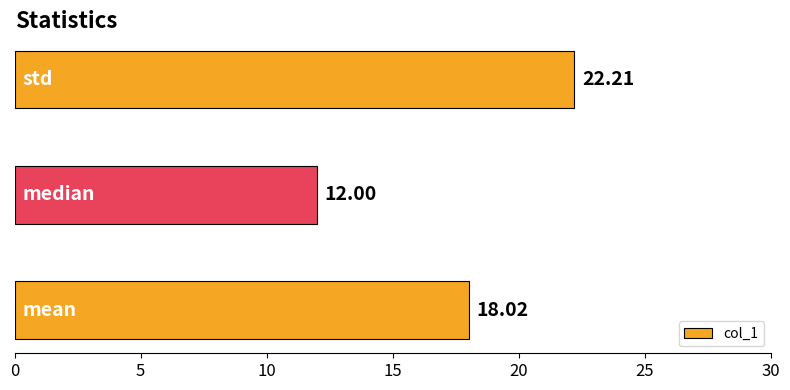

What is the average value?

17.4